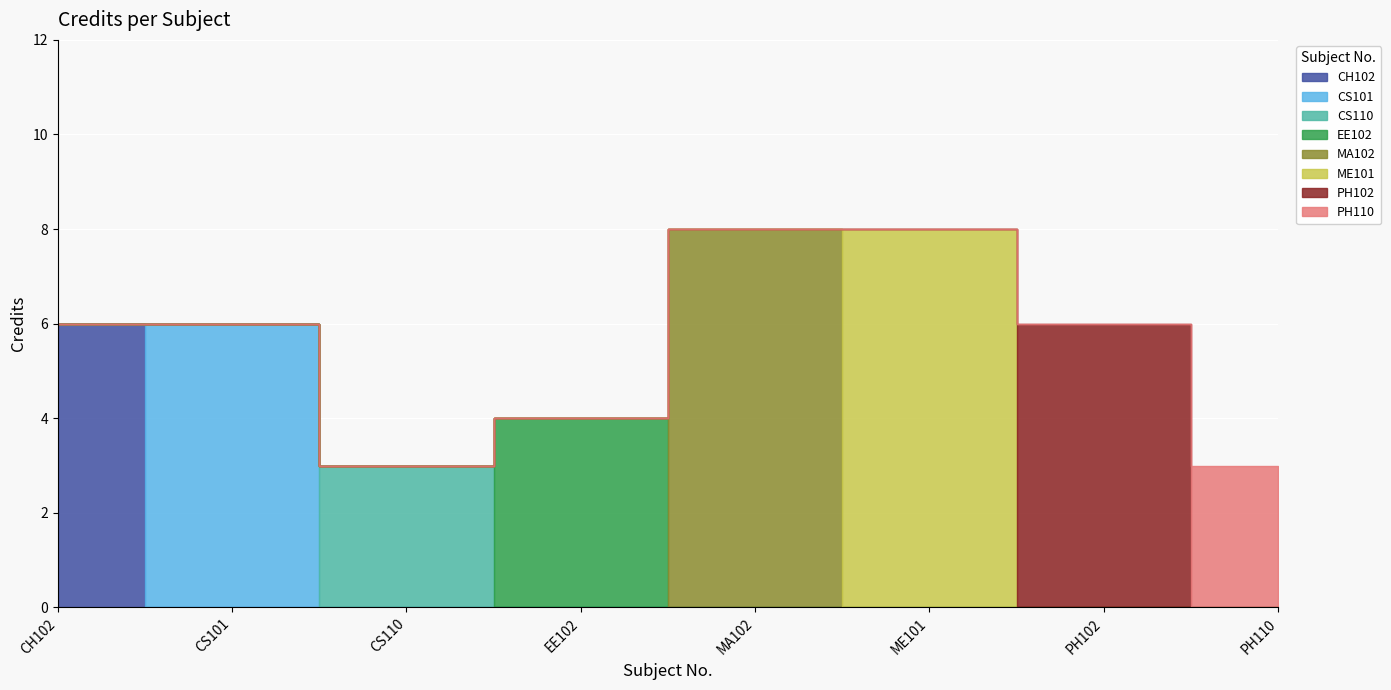

What position from the right is CS110?

6